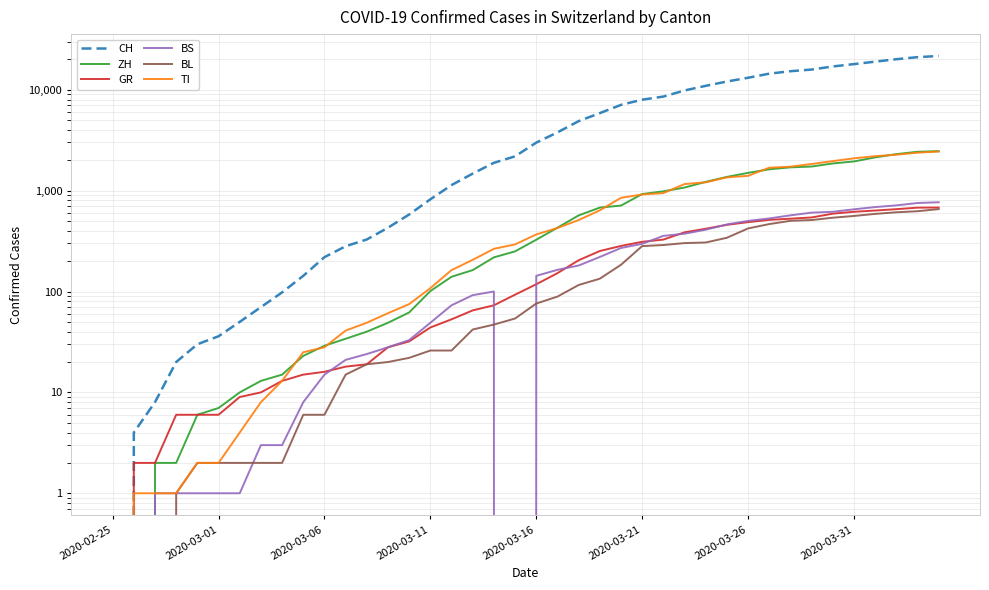

What is the total value across all series at 2020-03-31?

23822